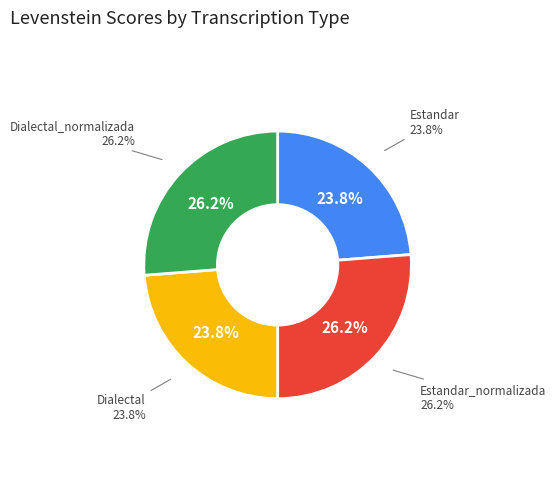

What is the largest slice in the pie chart?

Estandar_normalizada